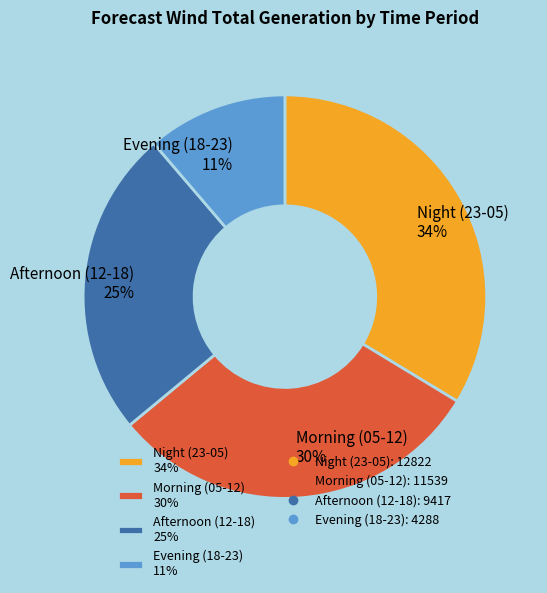

To the nearest percent, what is the average slice percentage?

25%